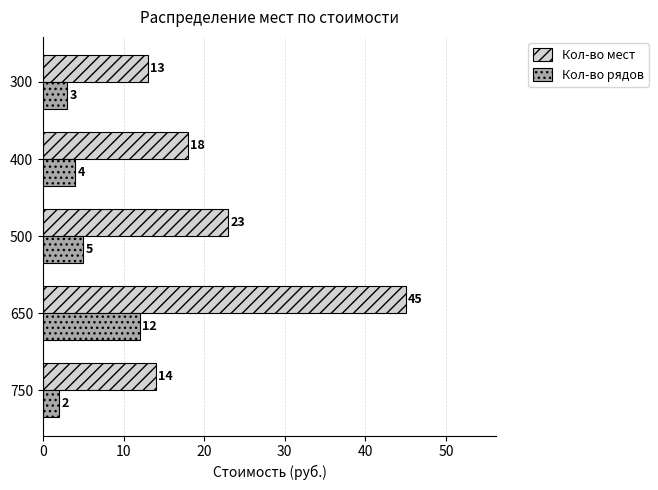

The value of Кол-во мест at 650 is 80. True or false?

False